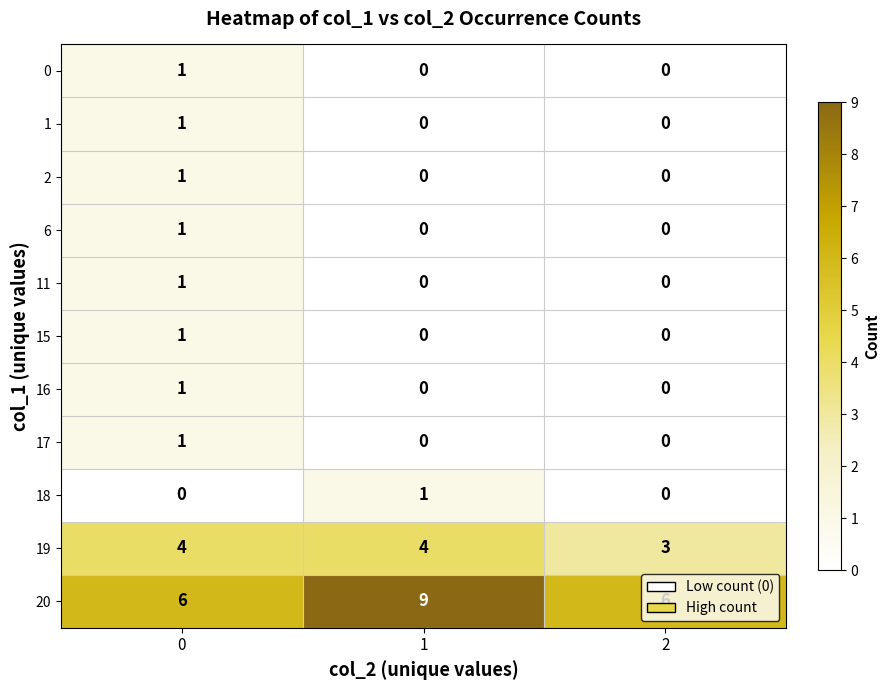

What is the greatest value displayed?

9